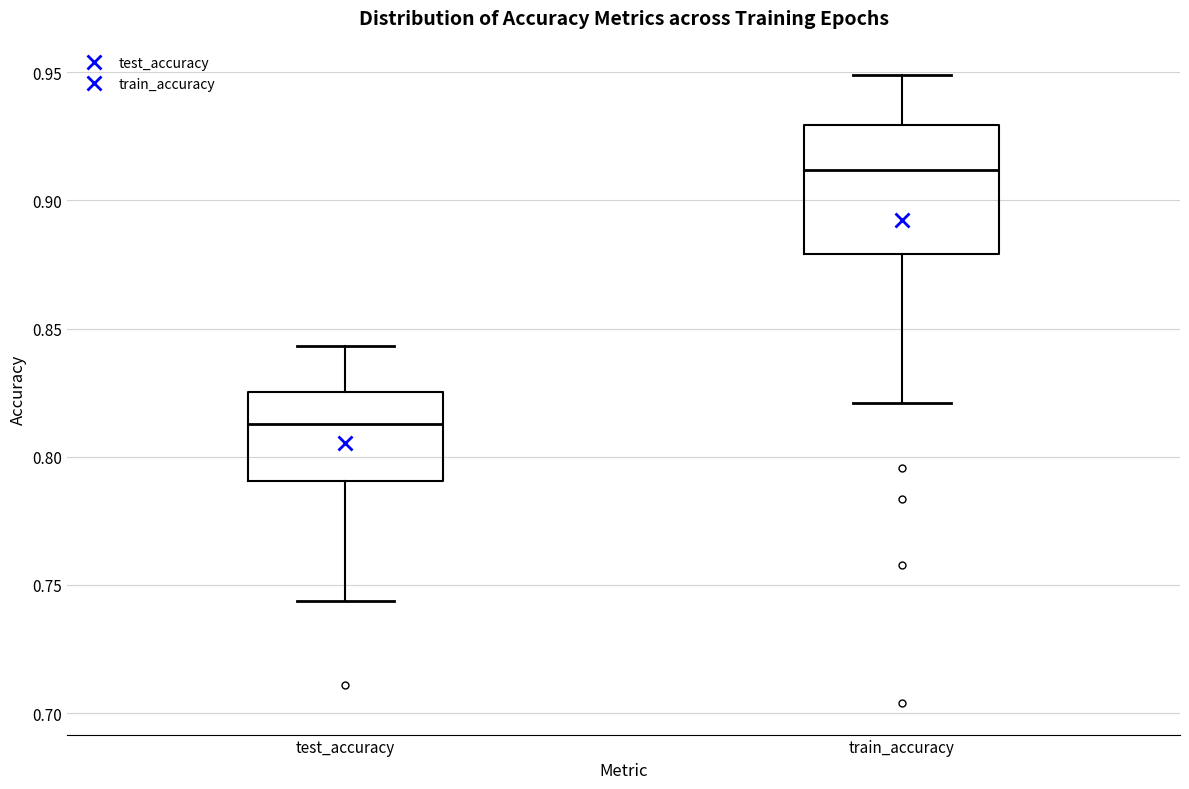

Which box has the lowest median line?

test_accuracy